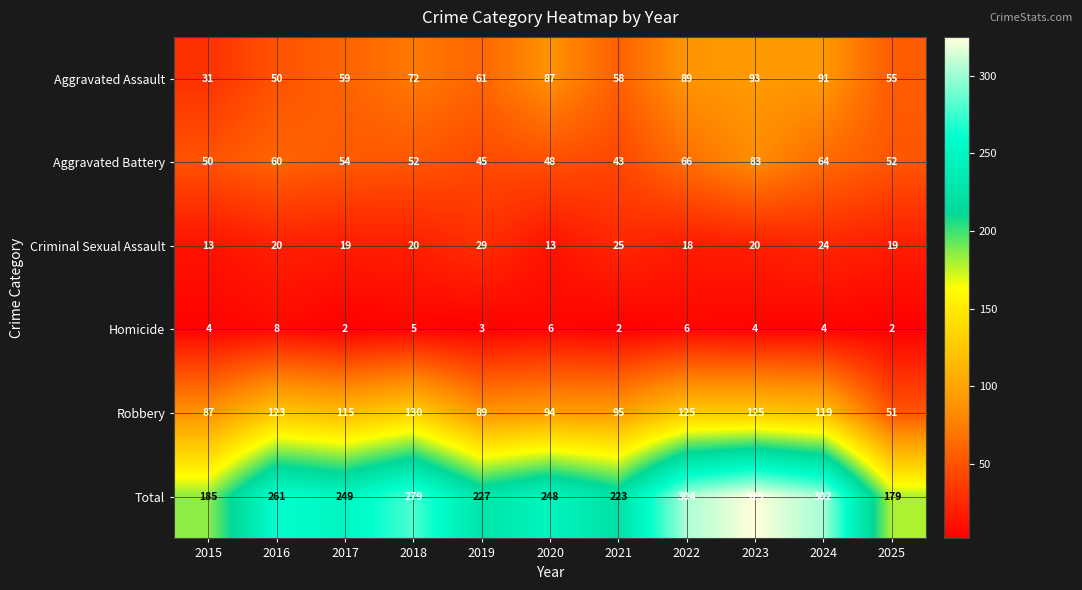

What is the spread (max minus min) of values at 2019?

224